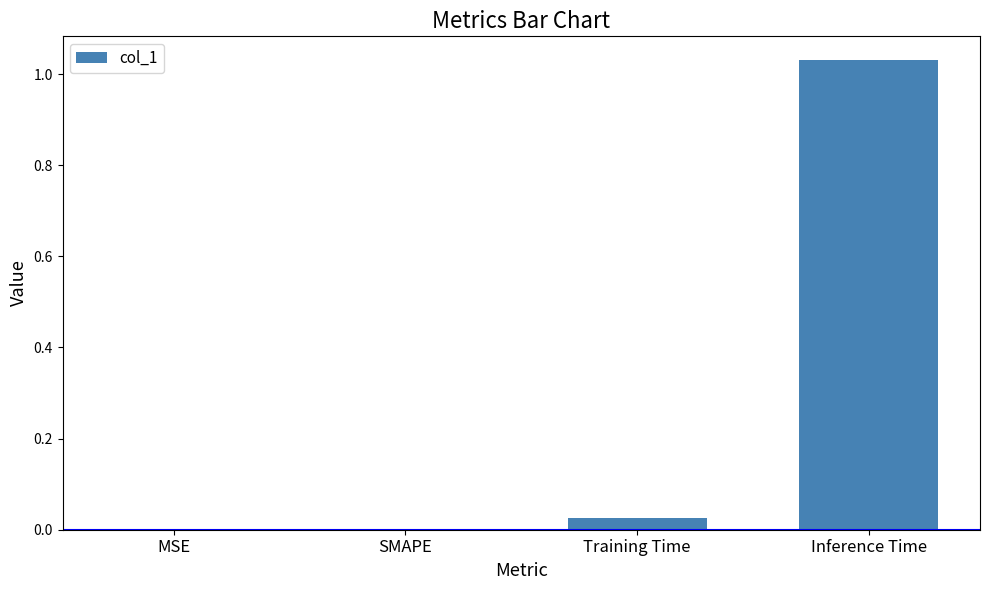

Between Training Time and SMAPE, which is larger?

Training Time